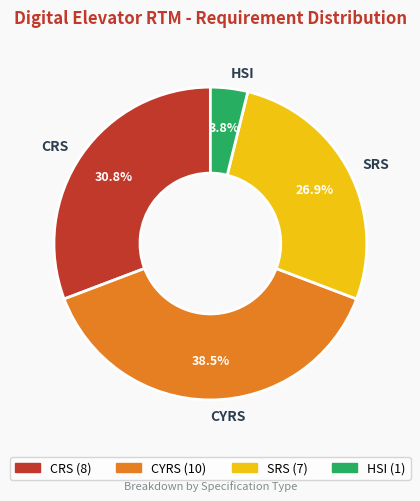

How many segments does this pie chart have?

4